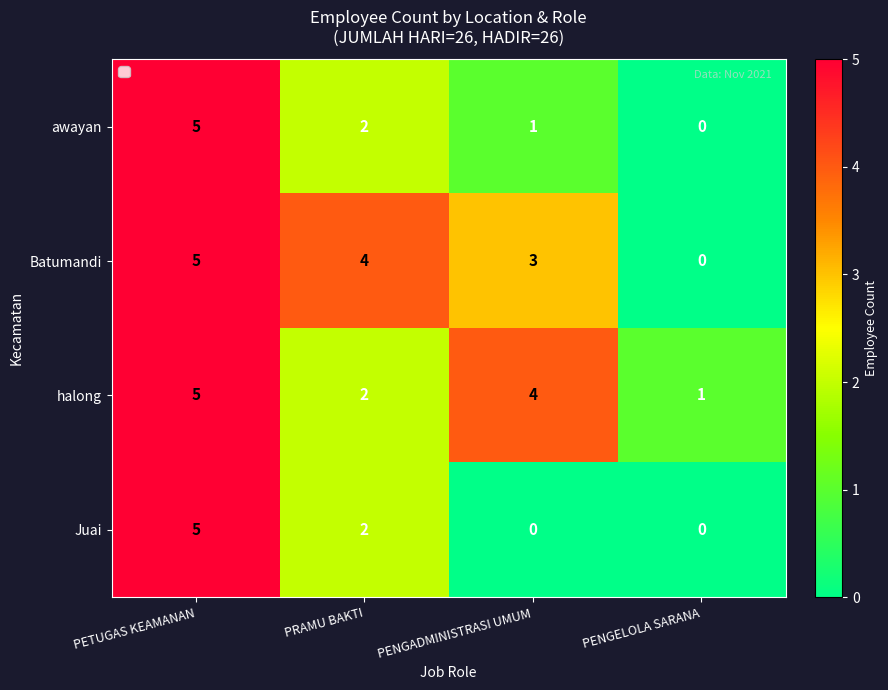

List the labels in order of awayan value, smallest first.

PENGELOLA SARANA, PENGADMINISTRASI UMUM, PRAMU BAKTI, PETUGAS KEAMANAN